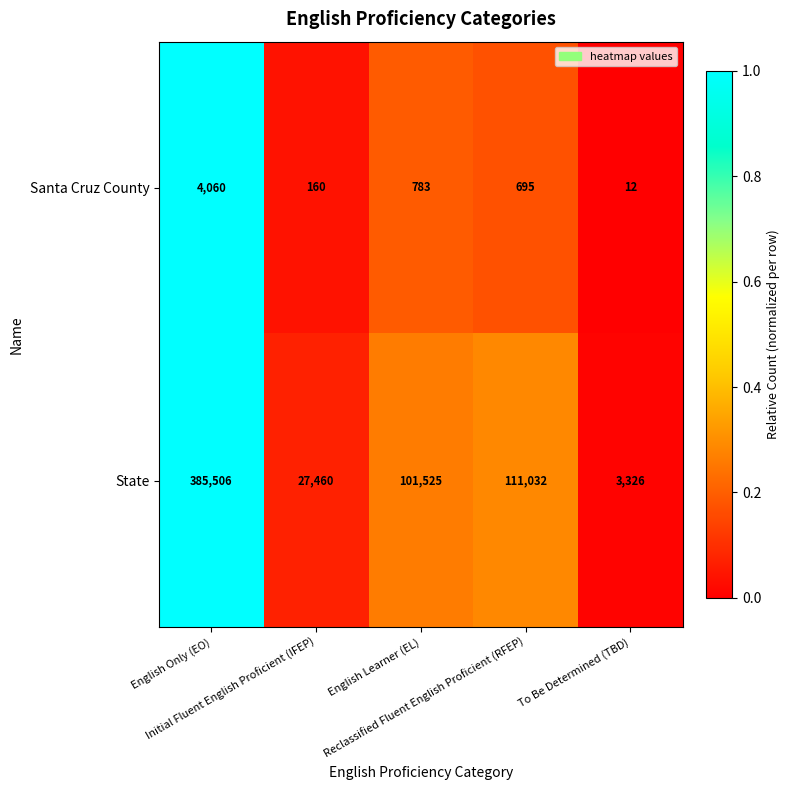

Between English Only (EO) and To Be Determined (TBD), which series saw the biggest shift?

State